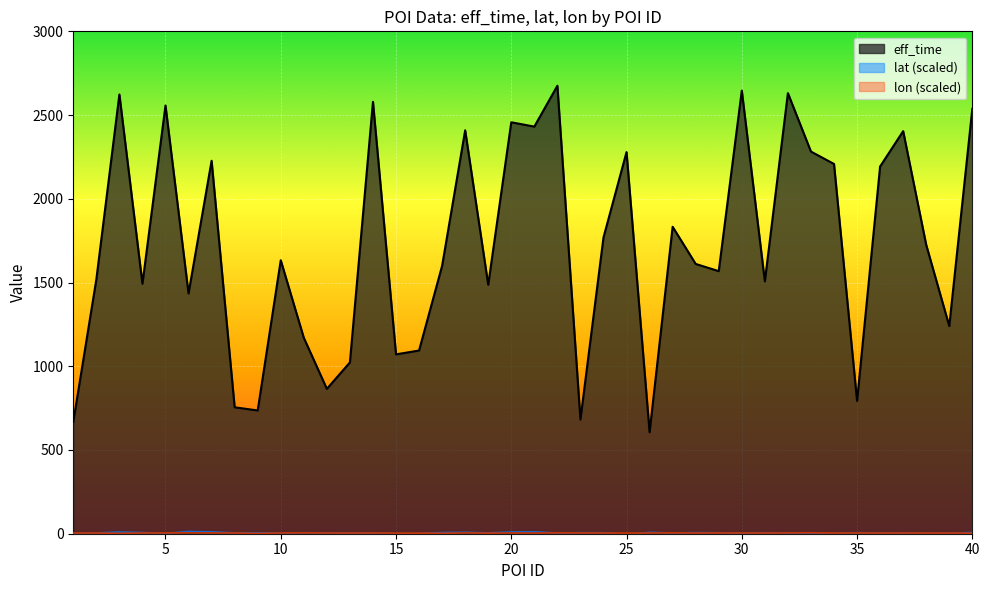

Which series changed the most between 37 and 38?

eff_time